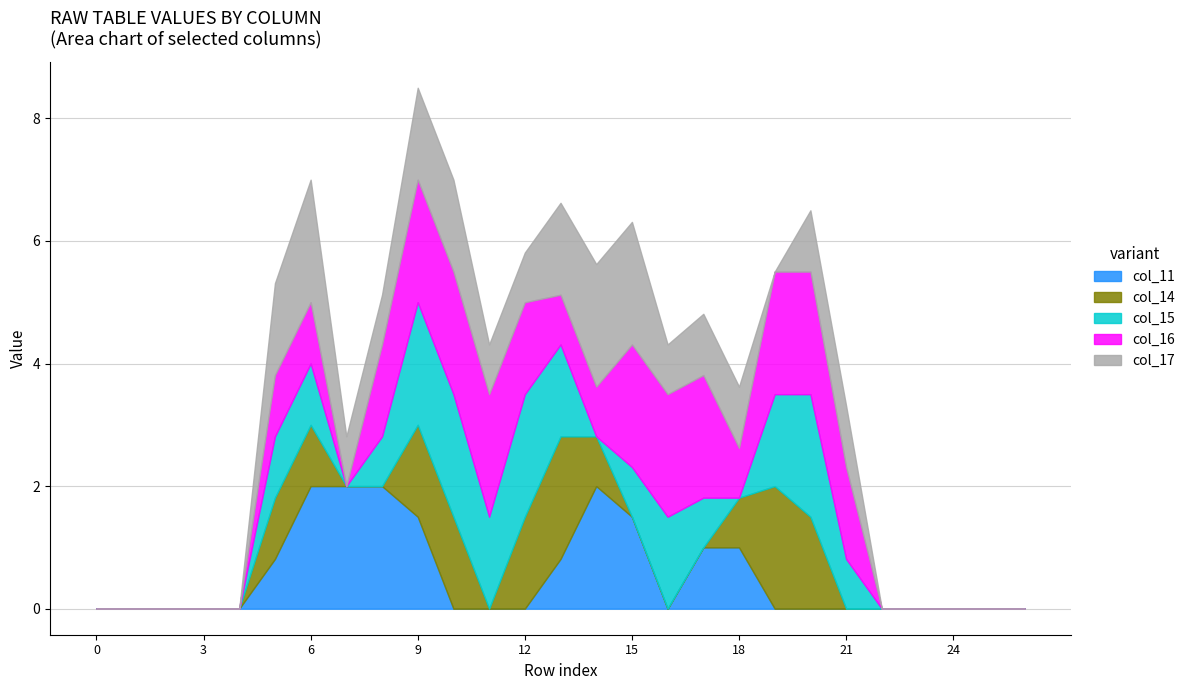

True or false: col_15 has a value of 2.0 at 10.

True